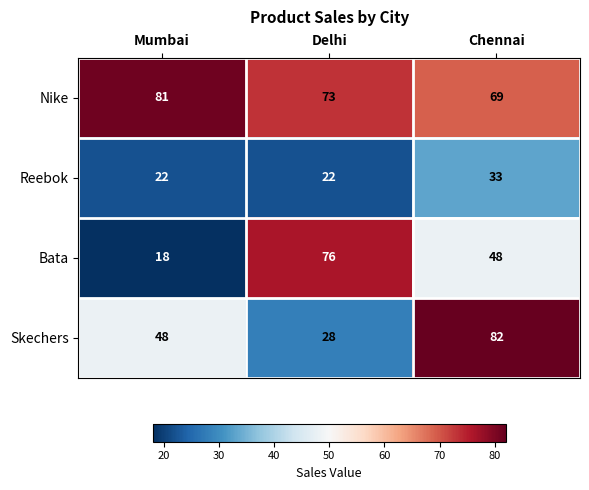

What is the difference between the highest and lowest values at Mumbai?

63